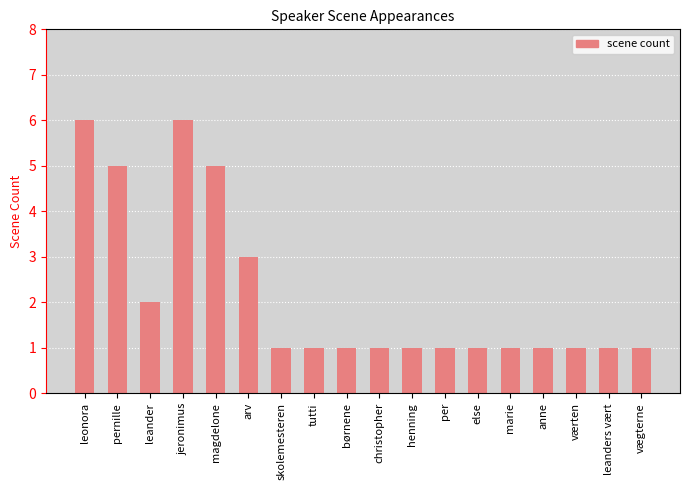

What is the greatest value displayed?

6